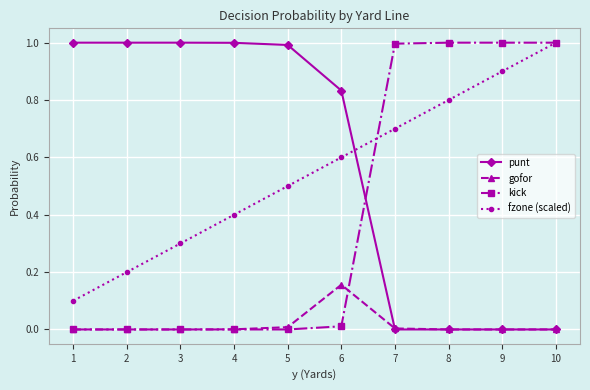

What is the greatest value displayed?

1.0